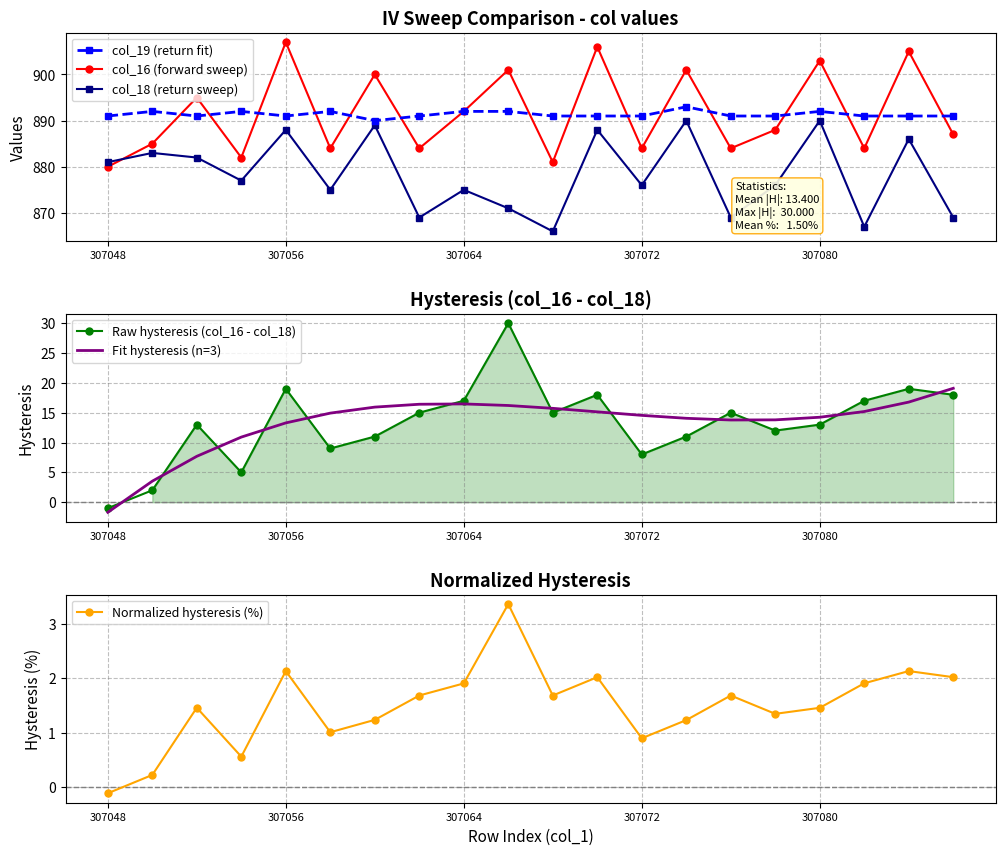

How many values in Raw hysteresis (col_16 - col_18) are above zero?

19